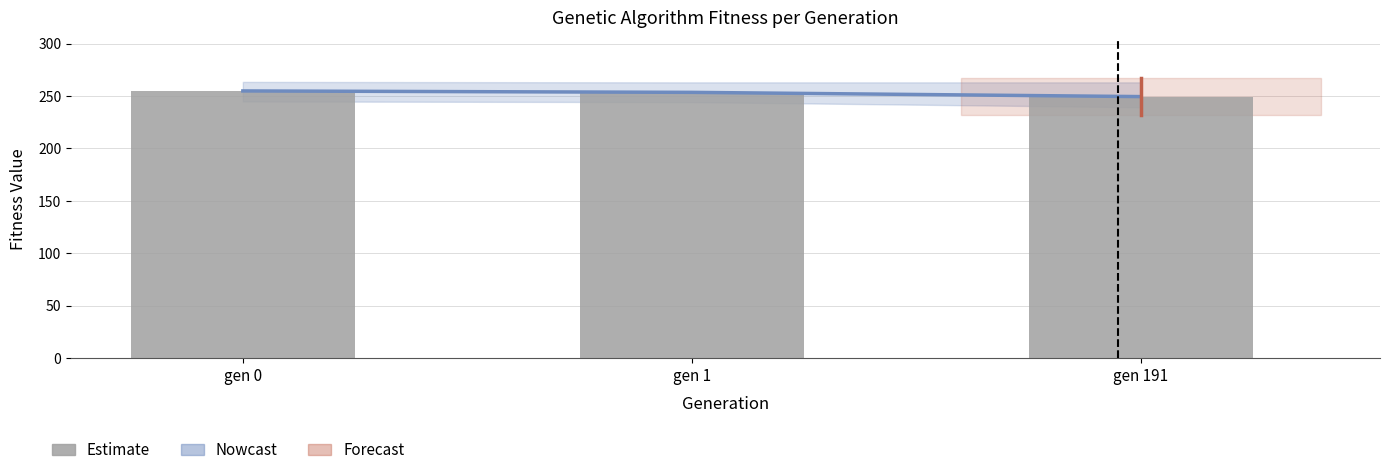

What is the sum of the min values at gen 1 and gen 191?

502.8